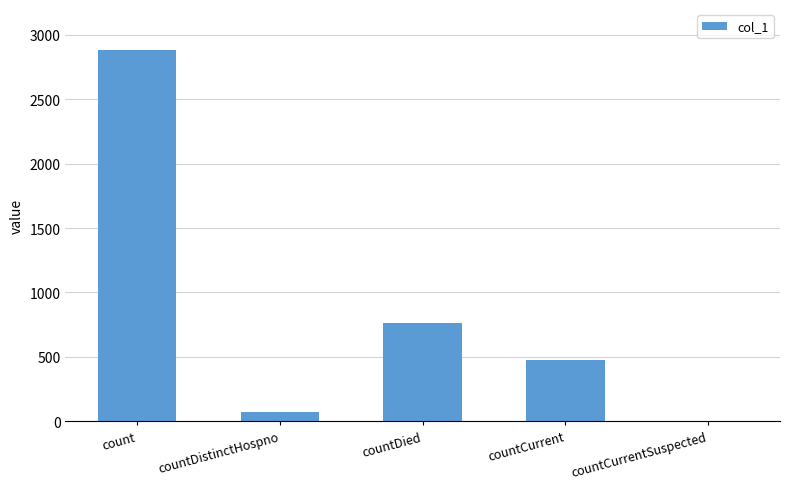

Reading left to right, what are all the values shown in this chart?

count=2878	countDistinctHospno=72	countDied=763	countCurrent=479	countCurrentSuspected=0